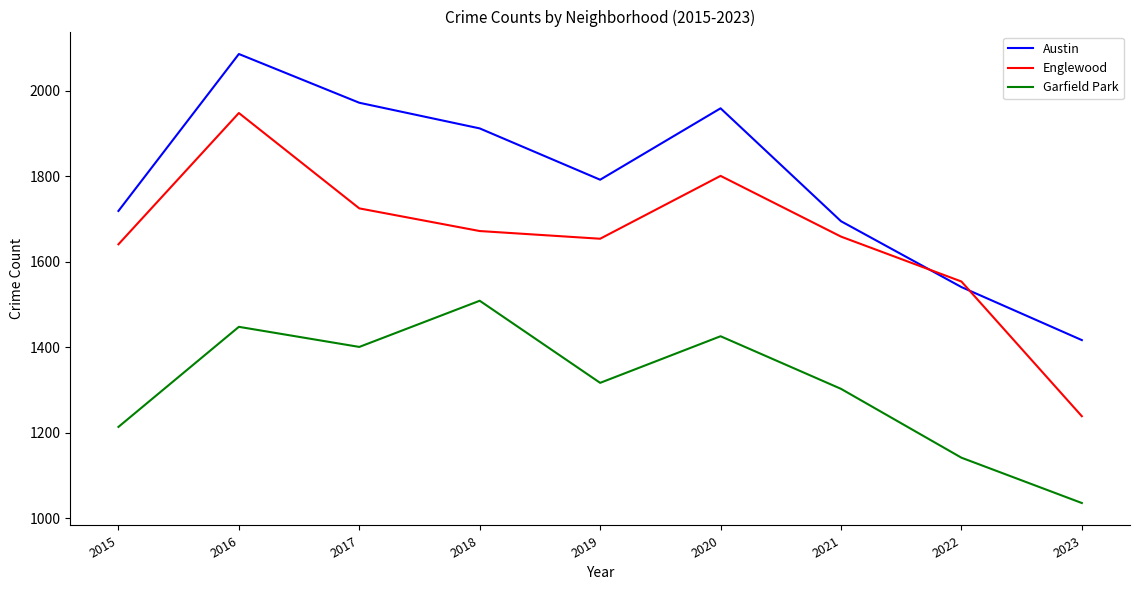

What are all the series names shown in the legend?

Austin, Englewood, Garfield Park